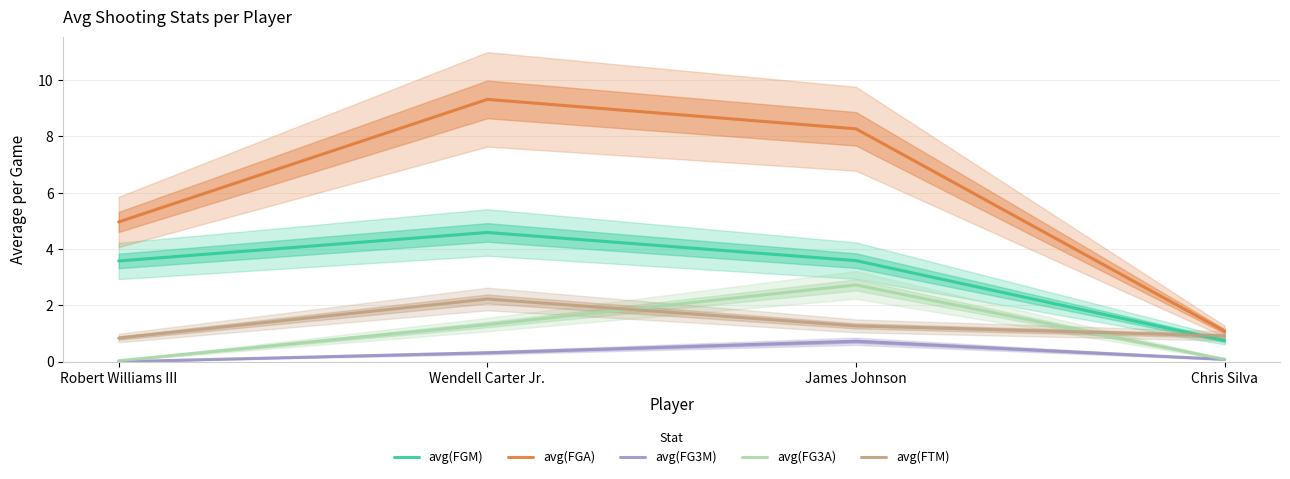

What is the difference between the maximum and minimum values in the avg(FGM) series?

3.8